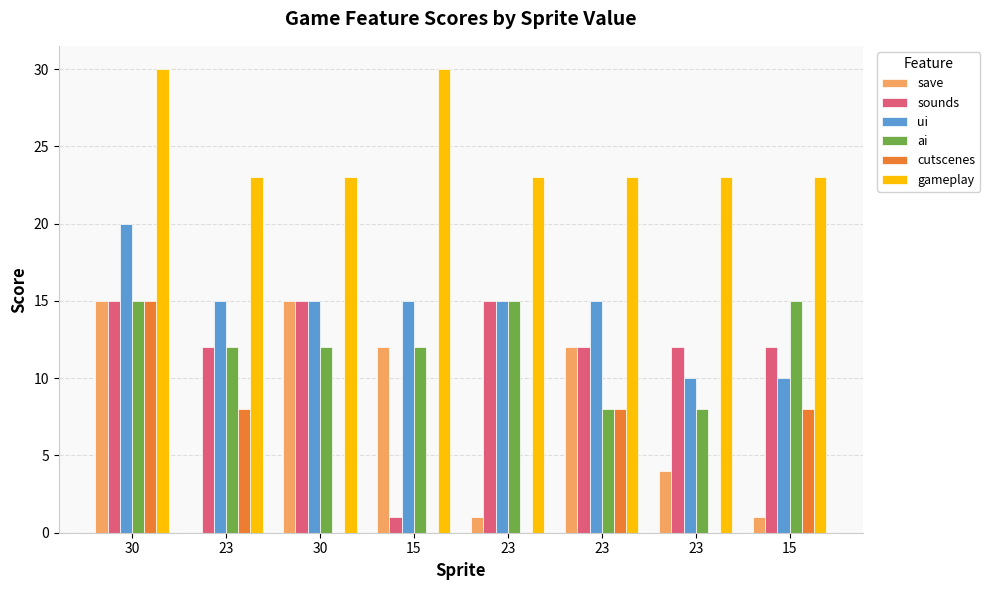

What are all the series names shown in the legend?

save, sounds, ui, ai, cutscenes, gameplay